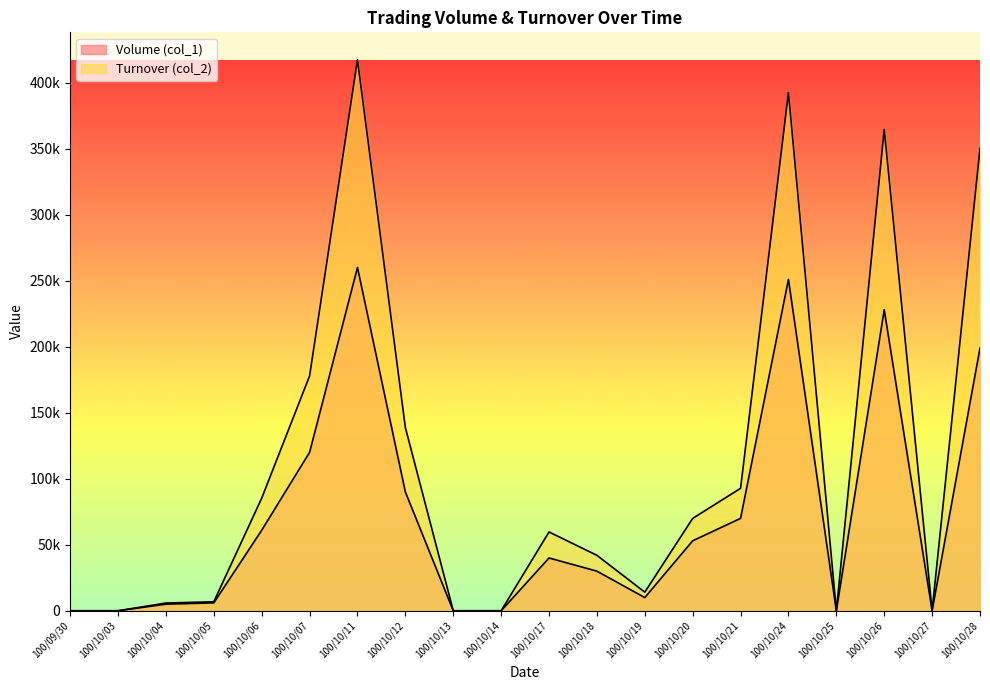

Rank the series at 100/10/12 from highest to lowest value.

Turnover (col_2), Volume (col_1)